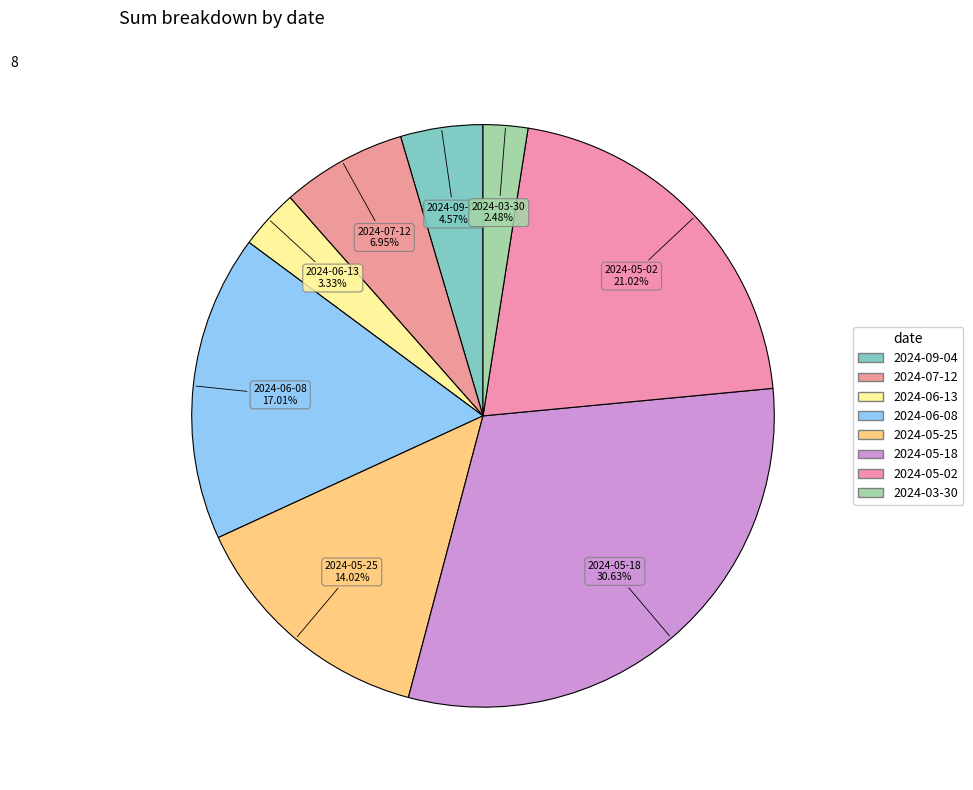

How much of the chart is everything except 2024-05-02?

79.0%